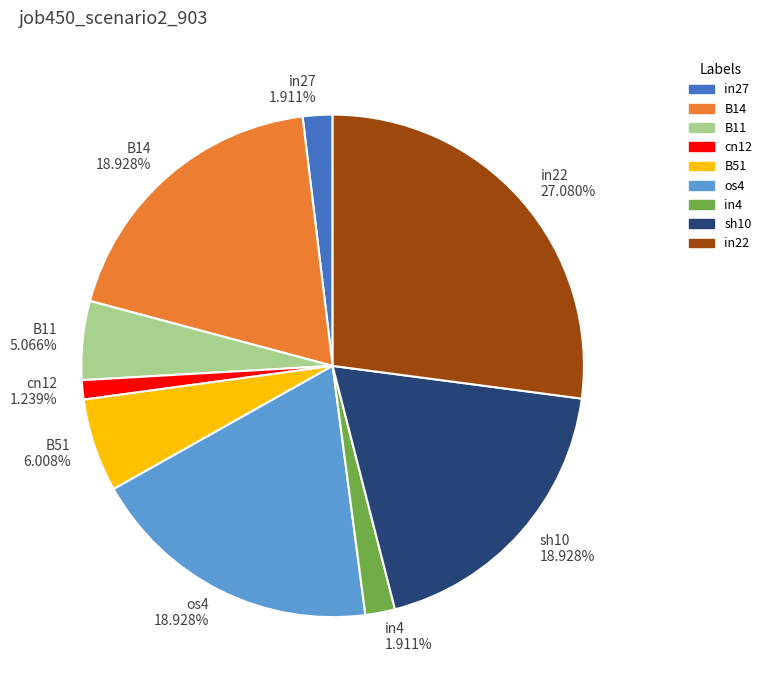

What is the total percentage of cn12 and B51?

7.2%